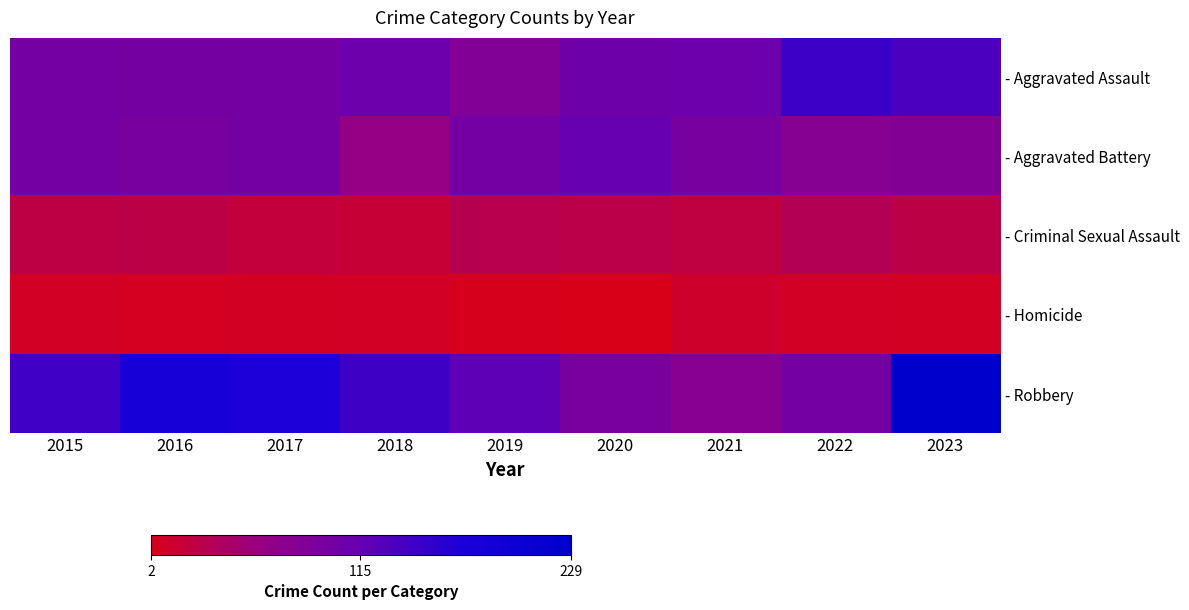

List the series in order of their peak value, lowest first.

- Homicide, - Criminal Sexual Assault, - Aggravated Battery, - Aggravated Assault, - Robbery